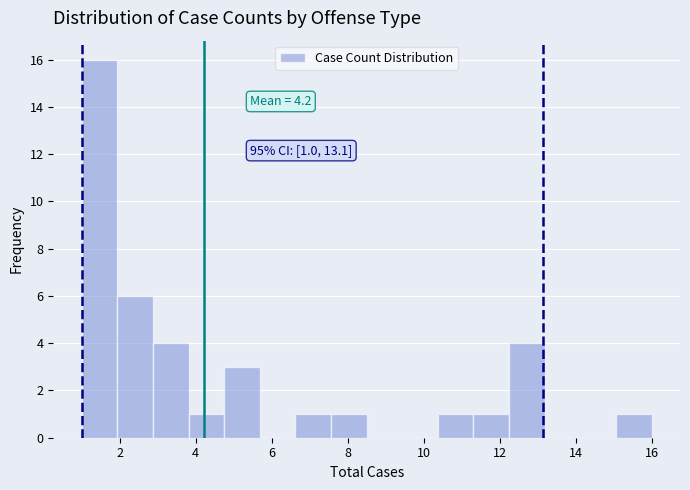

Over which range of the x-axis is the bar tallest?

1.0 to 2.0